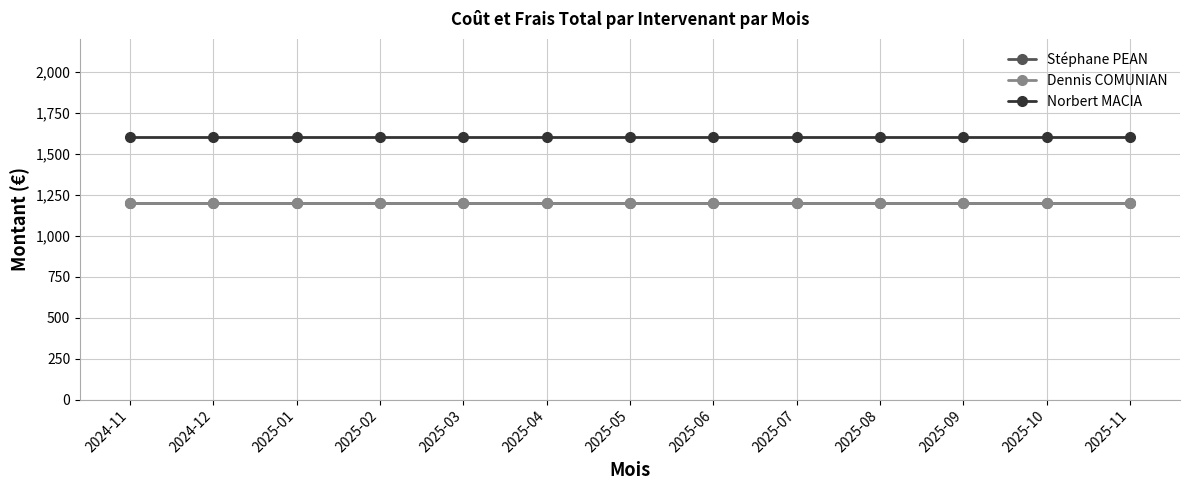

Does the chart have visible grid lines?

Yes